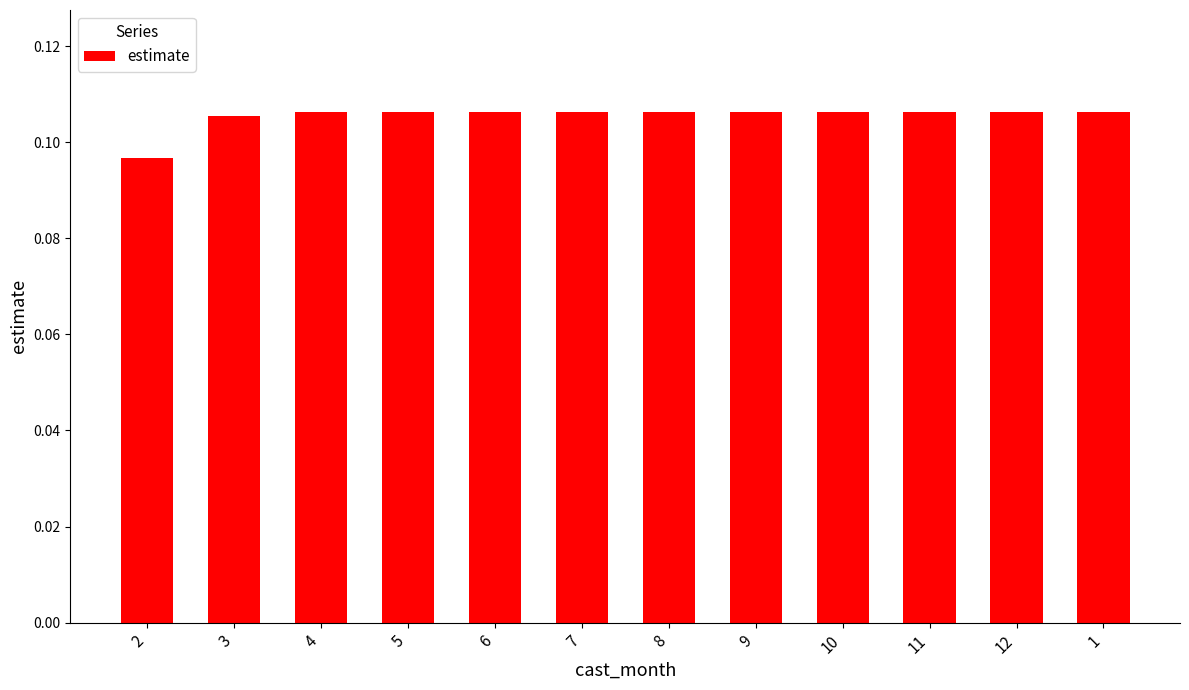

Which has a higher value, 2 or 6?

6